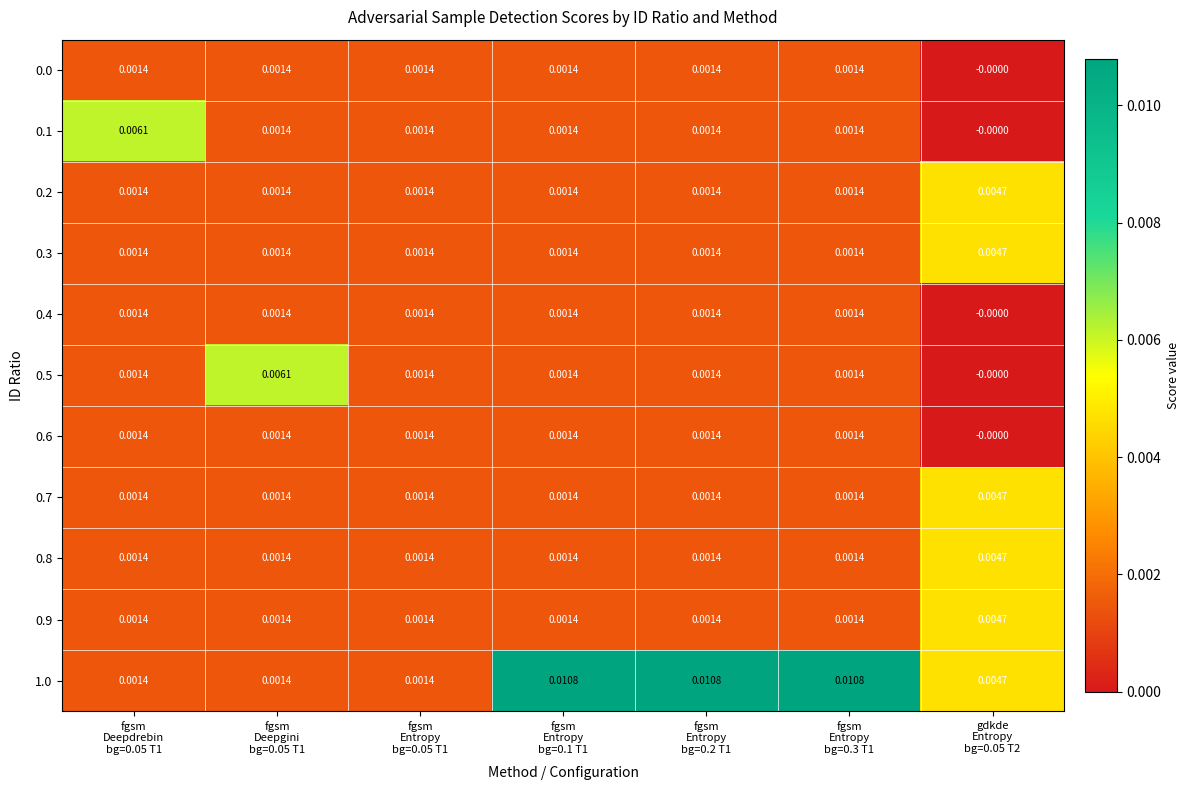

List the series in order of their peak value, highest first.

1.0, 0.1, 0.5, 0.2, 0.3, 0.7, 0.8, 0.9, 0.0, 0.4, 0.6